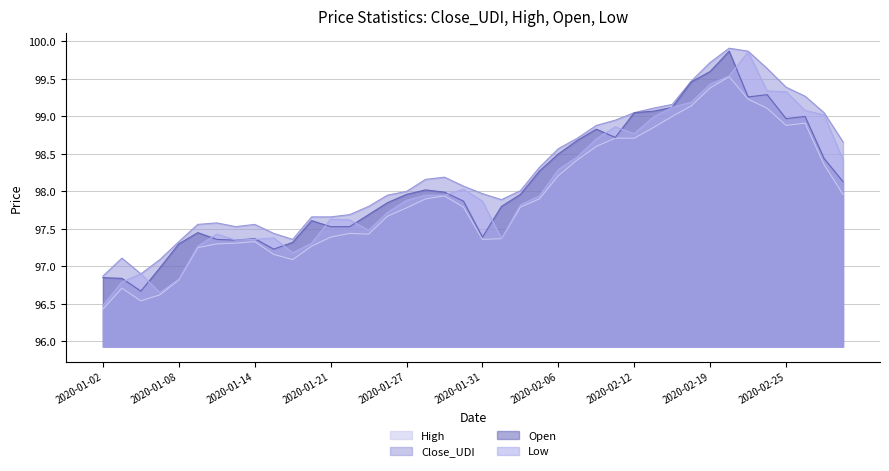

Between 2020-01-08 and 2020-02-14, which is larger?

2020-02-14